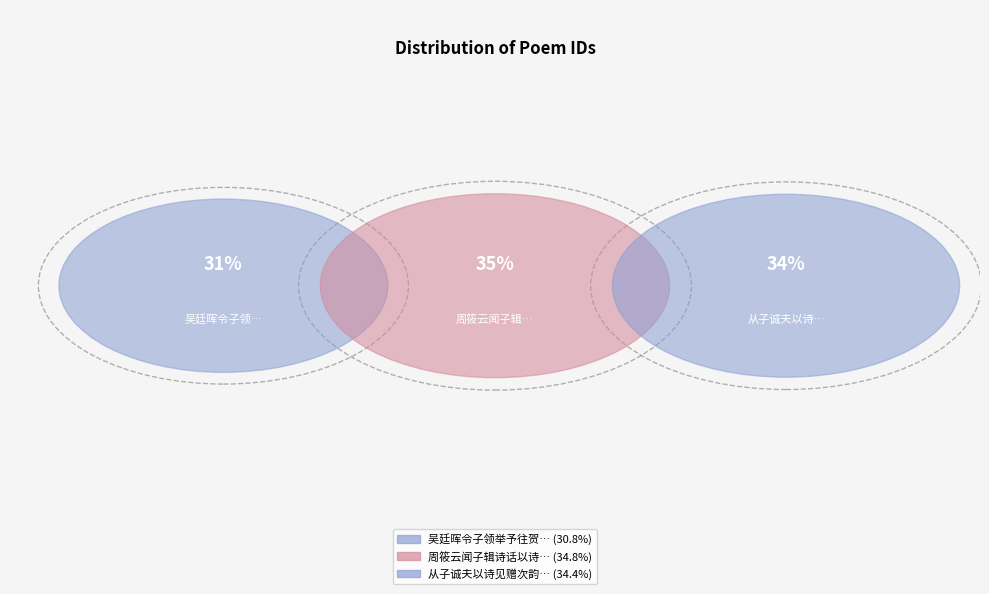

Count the number of slices in the pie.

3